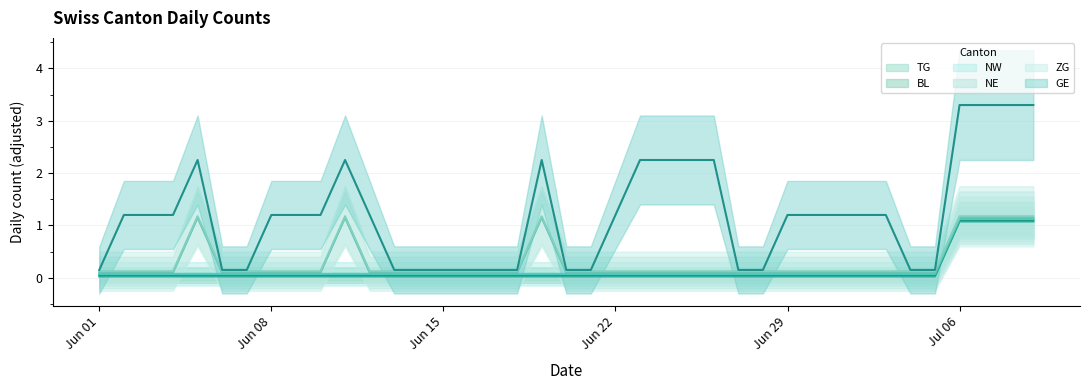

The NW series shows 0 at 1. True or false?

True